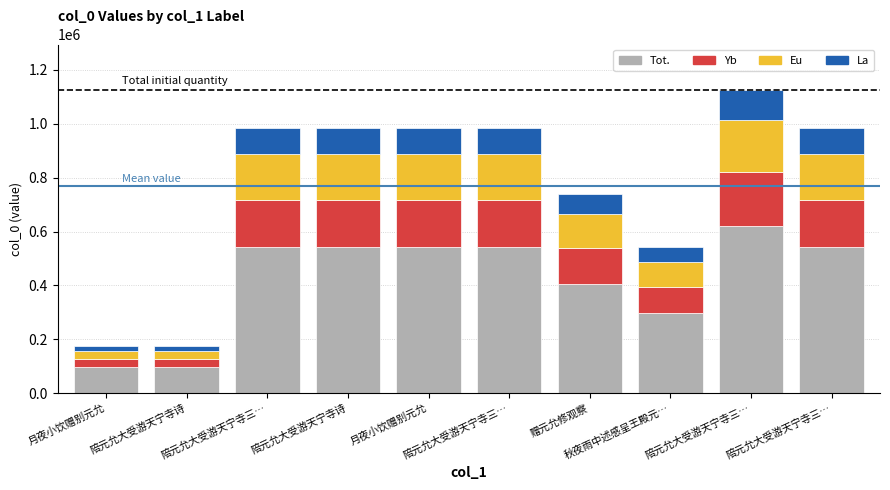

Does the chart contain any negative values?

No